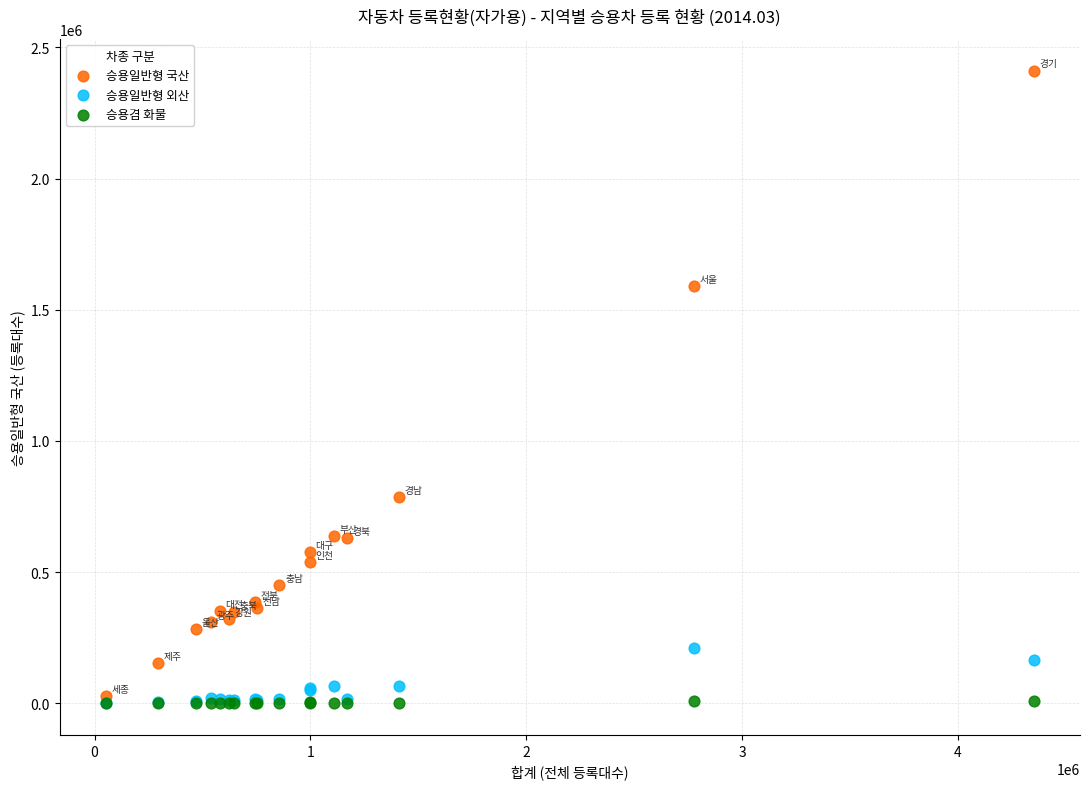

Across all series, what Y value is closest to 1205931?

1589538